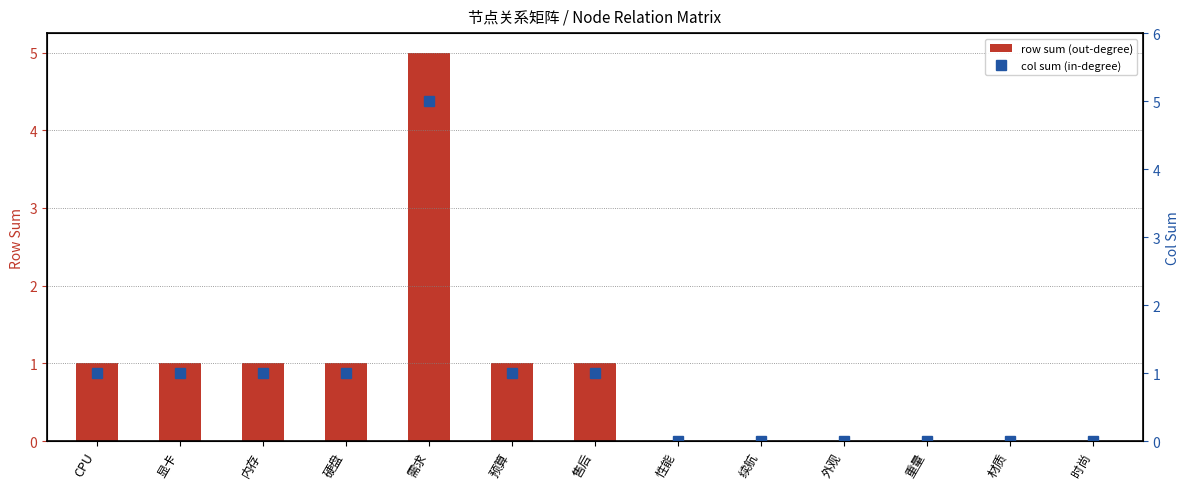

What is the approximate value of row sum (out-degree) at 内存?

1